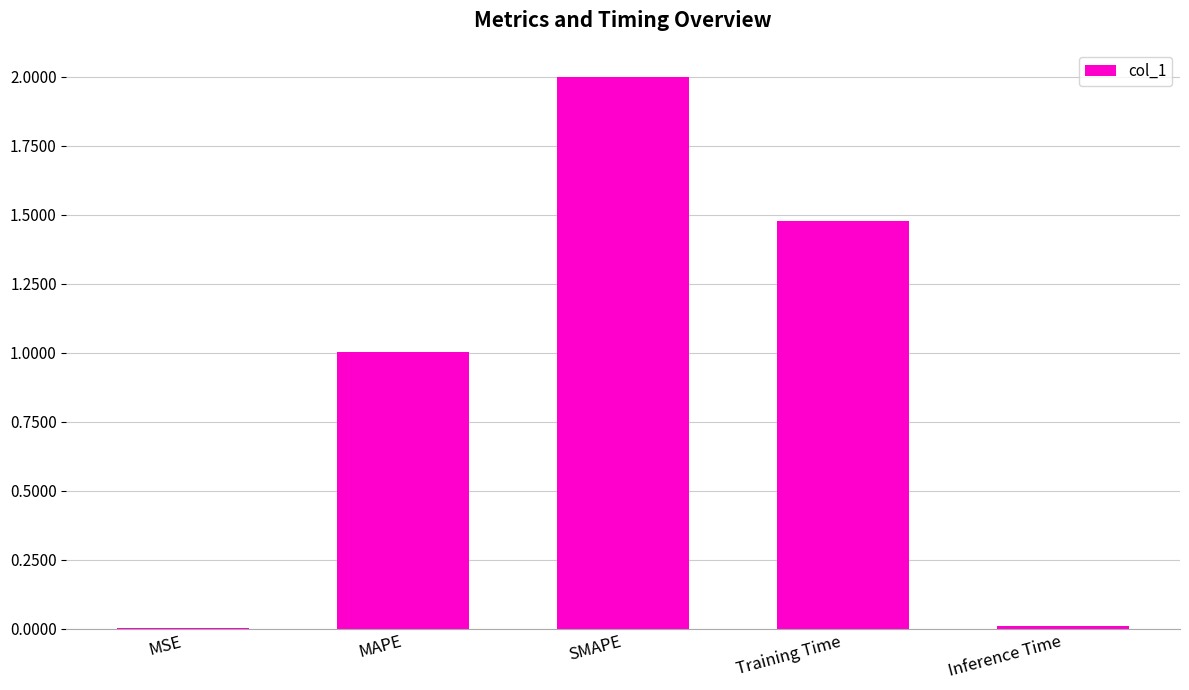

What is the change in value from MSE to Training Time?

+1.5